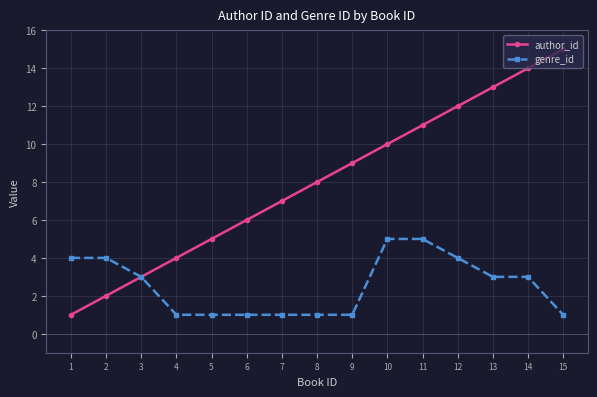

Which series has the largest range (max minus min)?

author_id